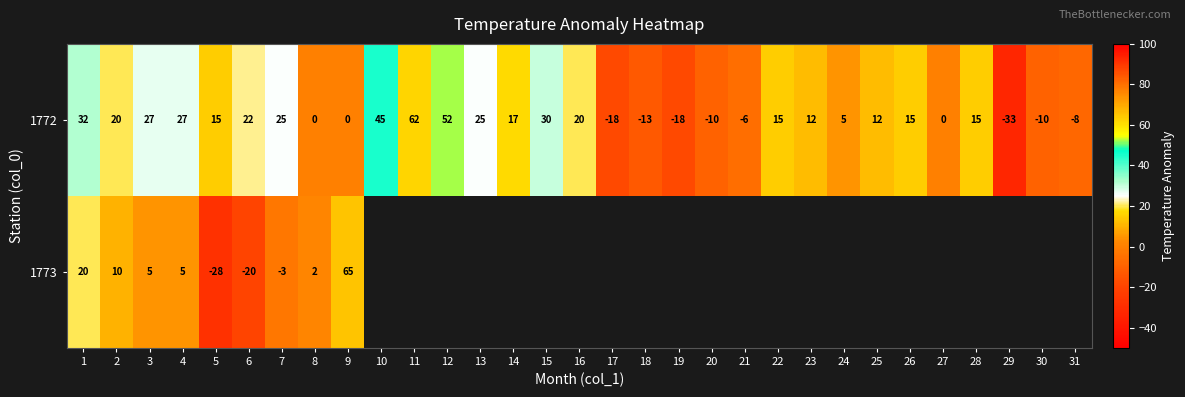

How many negative values does the 1772 series have?

8